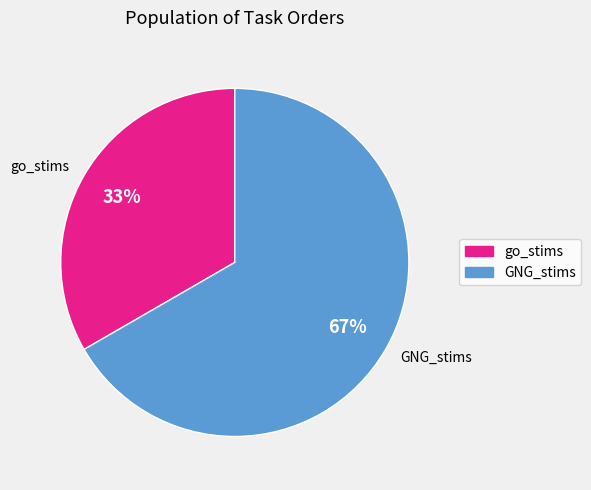

Combined, do go_stims and GNG_stims account for over 50%?

Yes